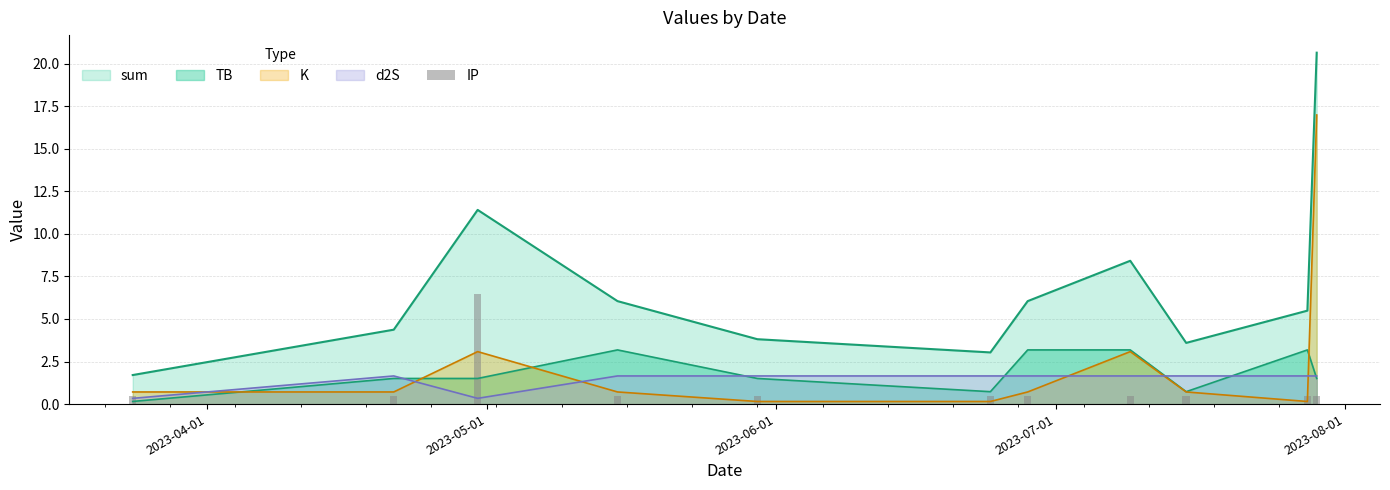

Are the bars grouped side by side (vs. stacked)?

No